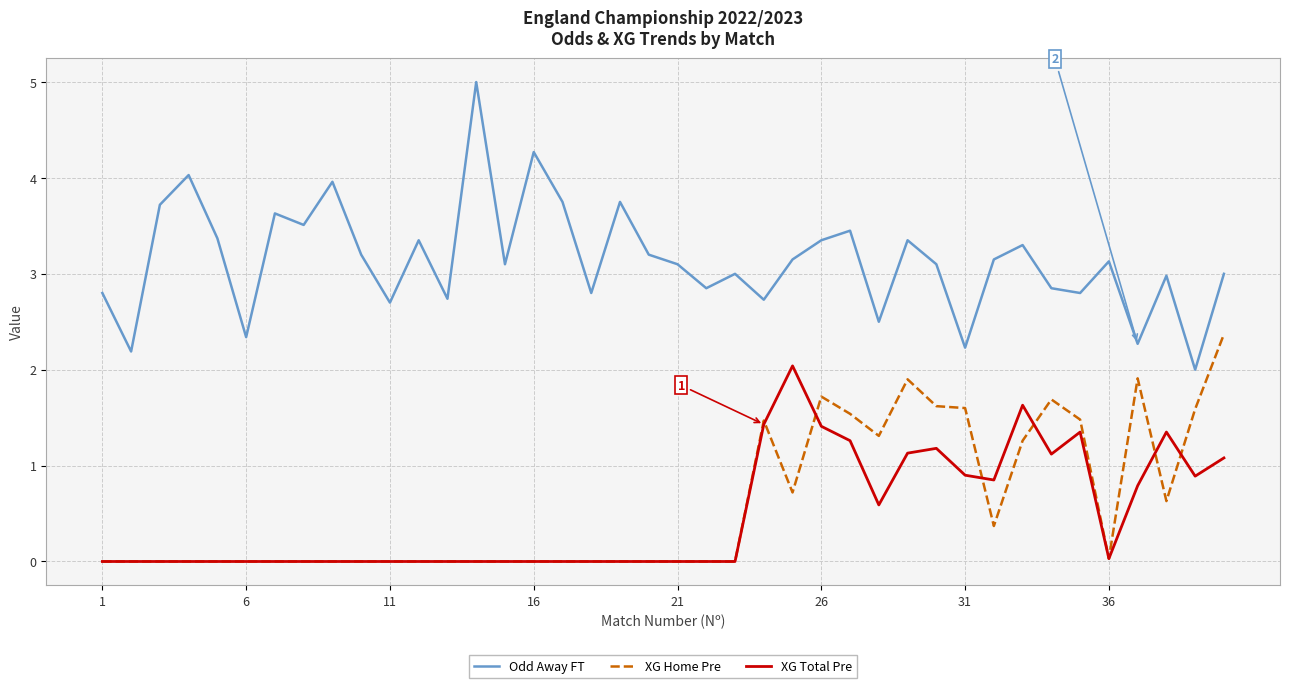

Which series has the largest total across all categories?

Odd Away FT